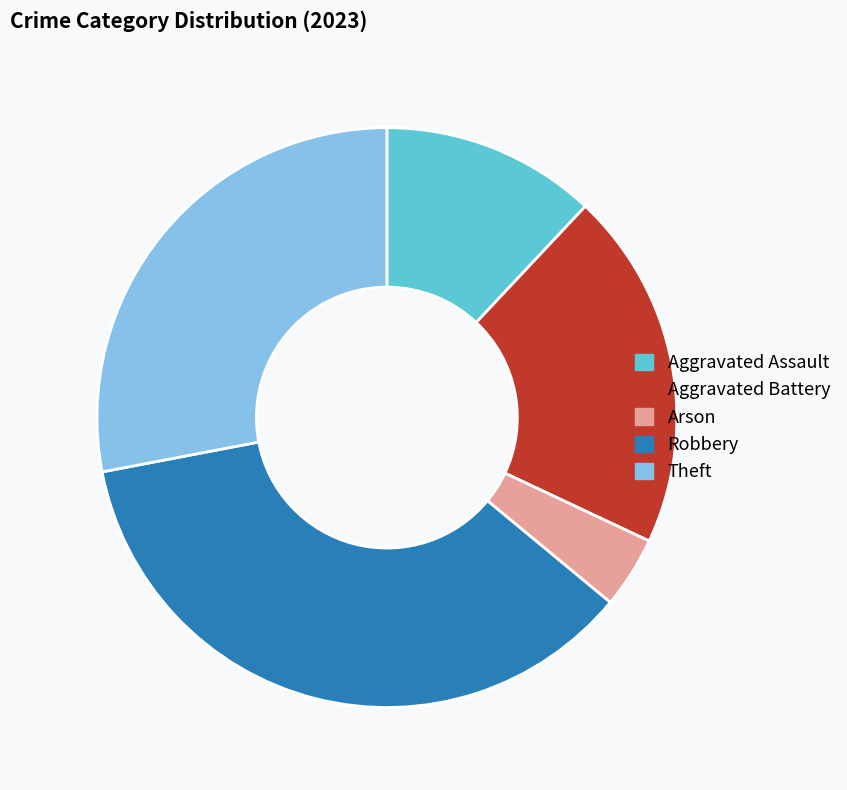

Rank the categories by value from lowest to highest.

Arson, Aggravated Assault, Aggravated Battery, Theft, Robbery